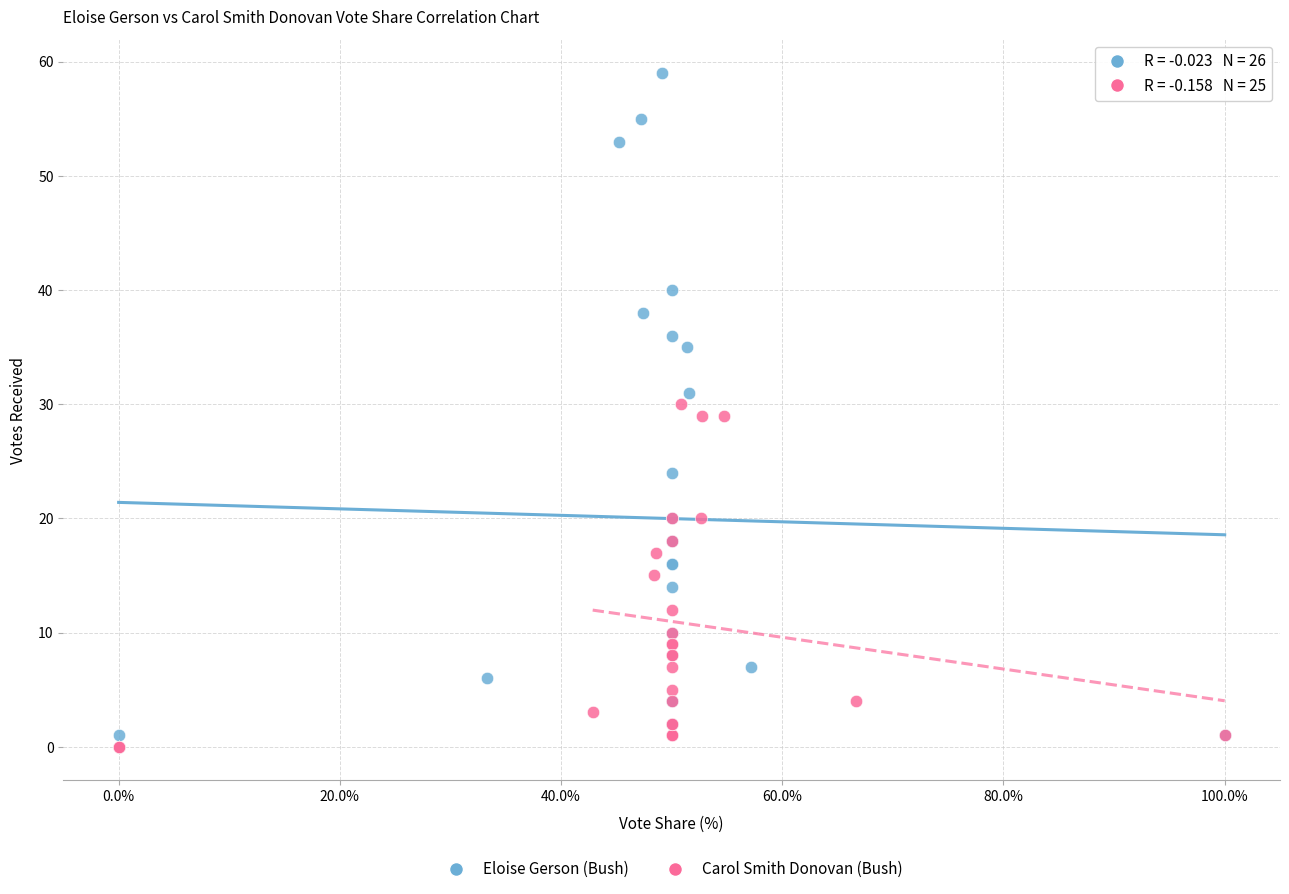

What are all the series names shown in the legend?

Eloise Gerson (Bush), Carol Smith Donovan (Bush)